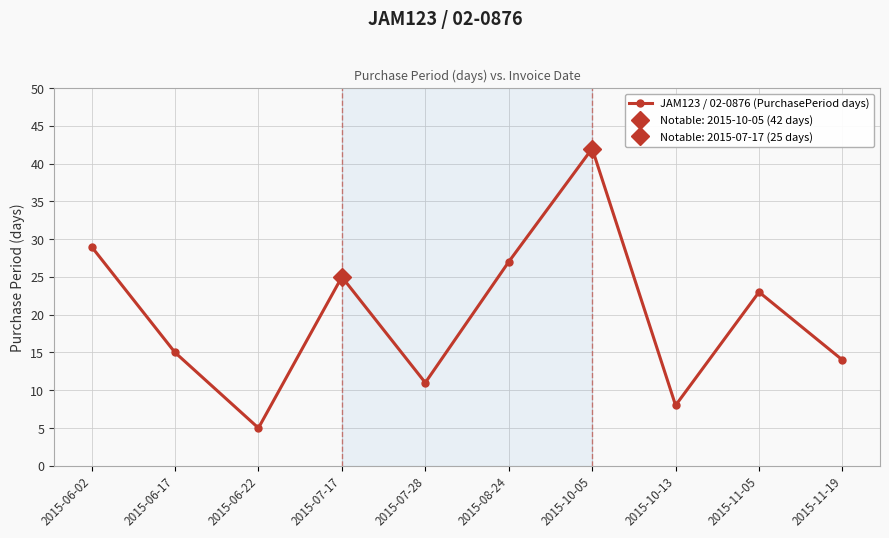

The value at 2015-06-22 is 5. True or false?

True